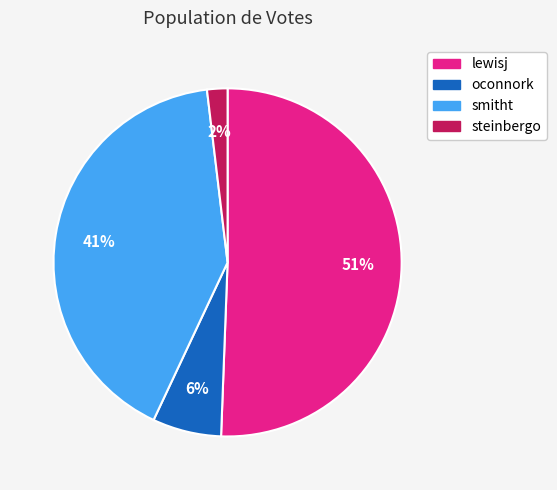

Is the sum of oconnork and smitht greater than half?

No